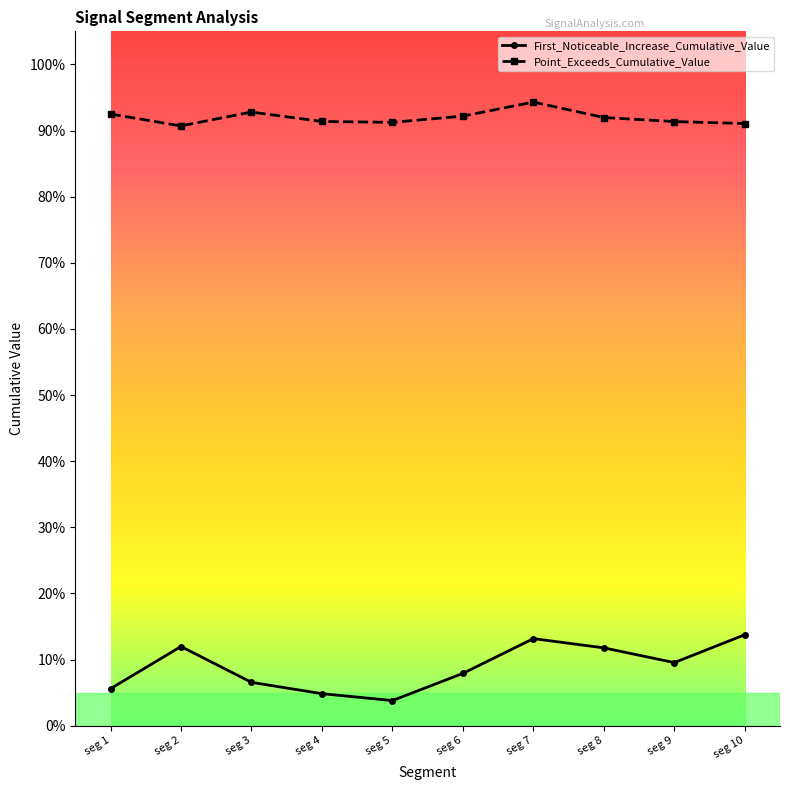

What is the sum of all First_Noticeable_Increase_Cumulative_Value values?

0.9